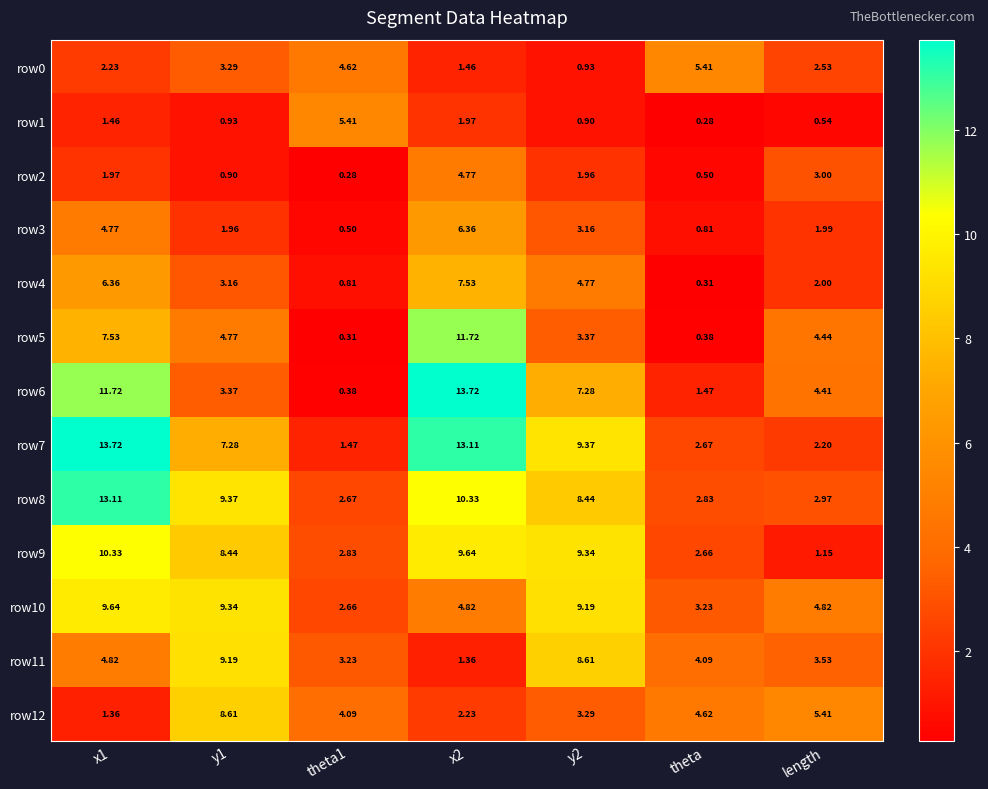

At which label does row0 reach its peak?

theta